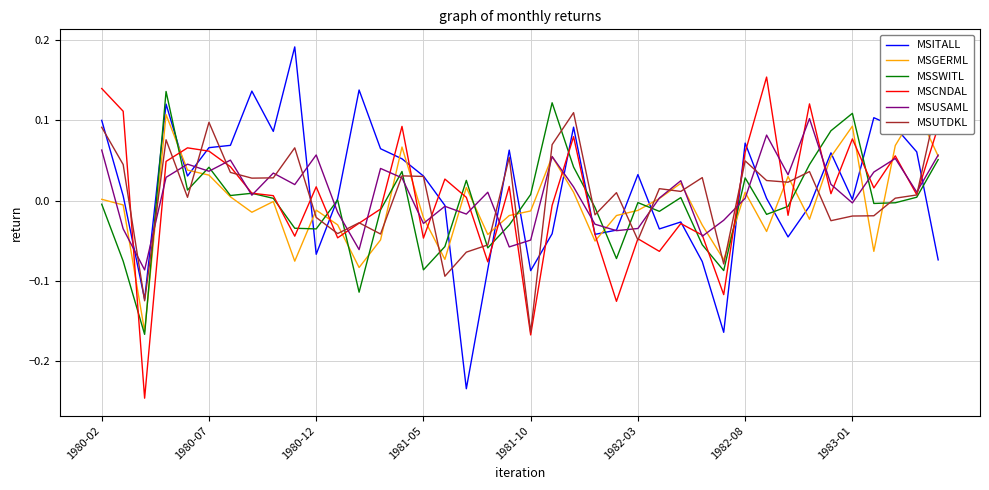

In MSCNDAL, how many points are higher than both neighbors (excluding endpoints)?

12